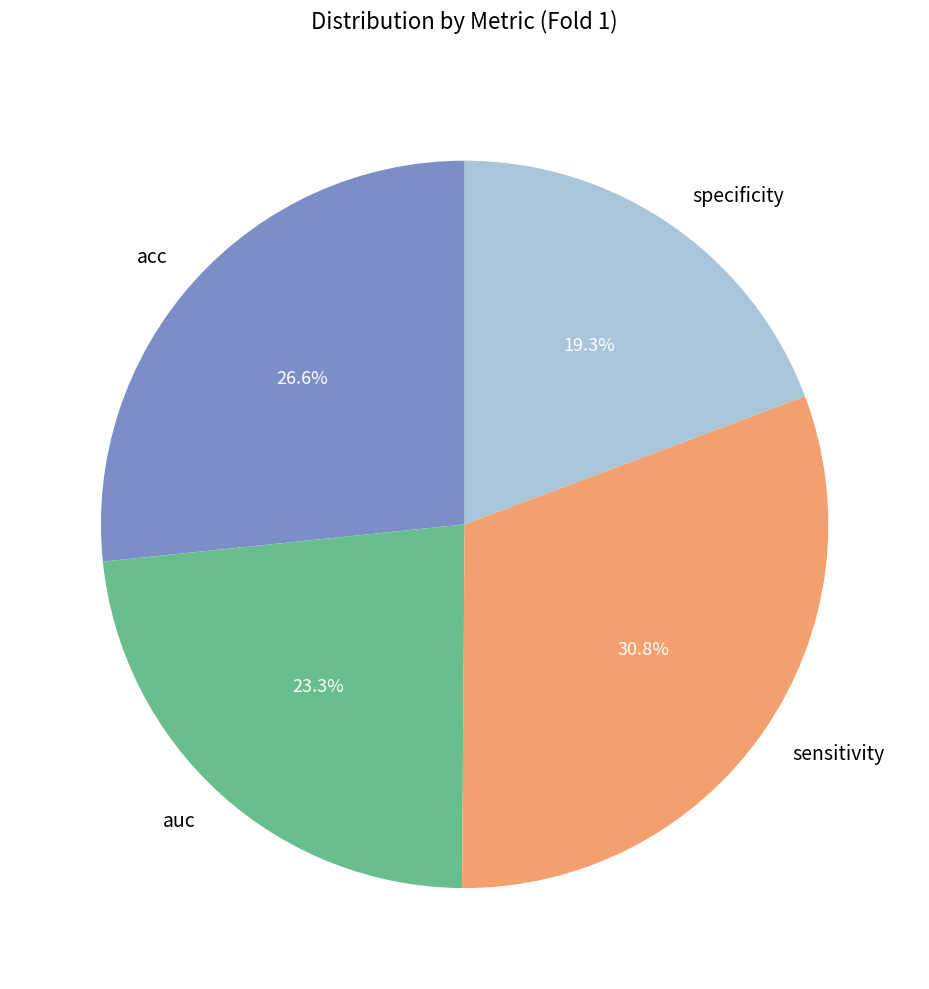

To the nearest percent, what percentage of the pie is sensitivity?

31%